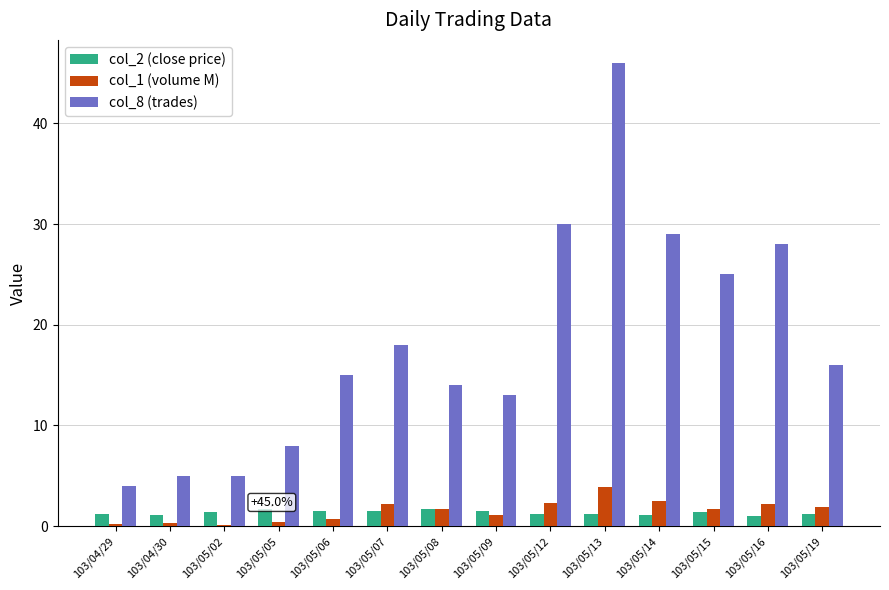

How many categories are shown in the chart?

14